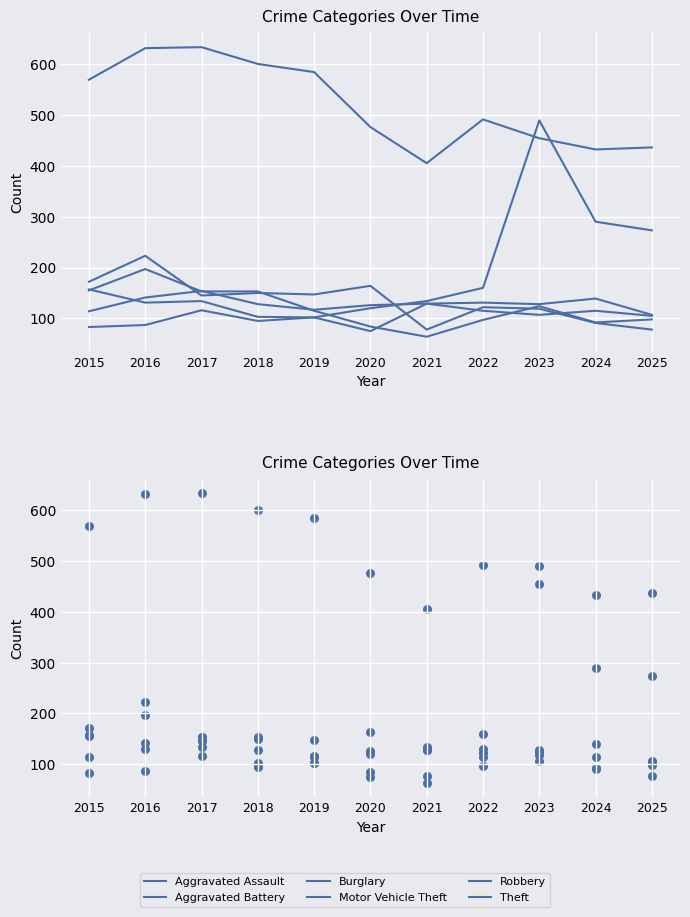

Which series contains the lowest Y value?

Robbery